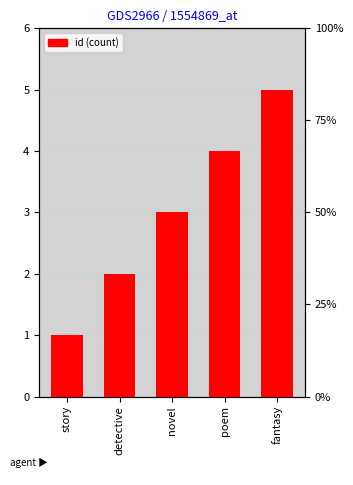

True or false: the data shows 3 at novel.

True